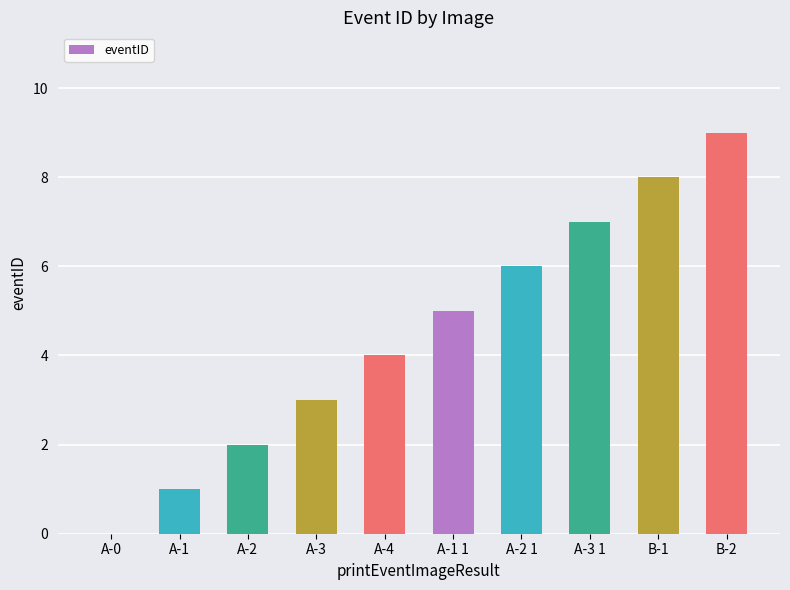

What is the change in value from A-0 to B-1?

+8